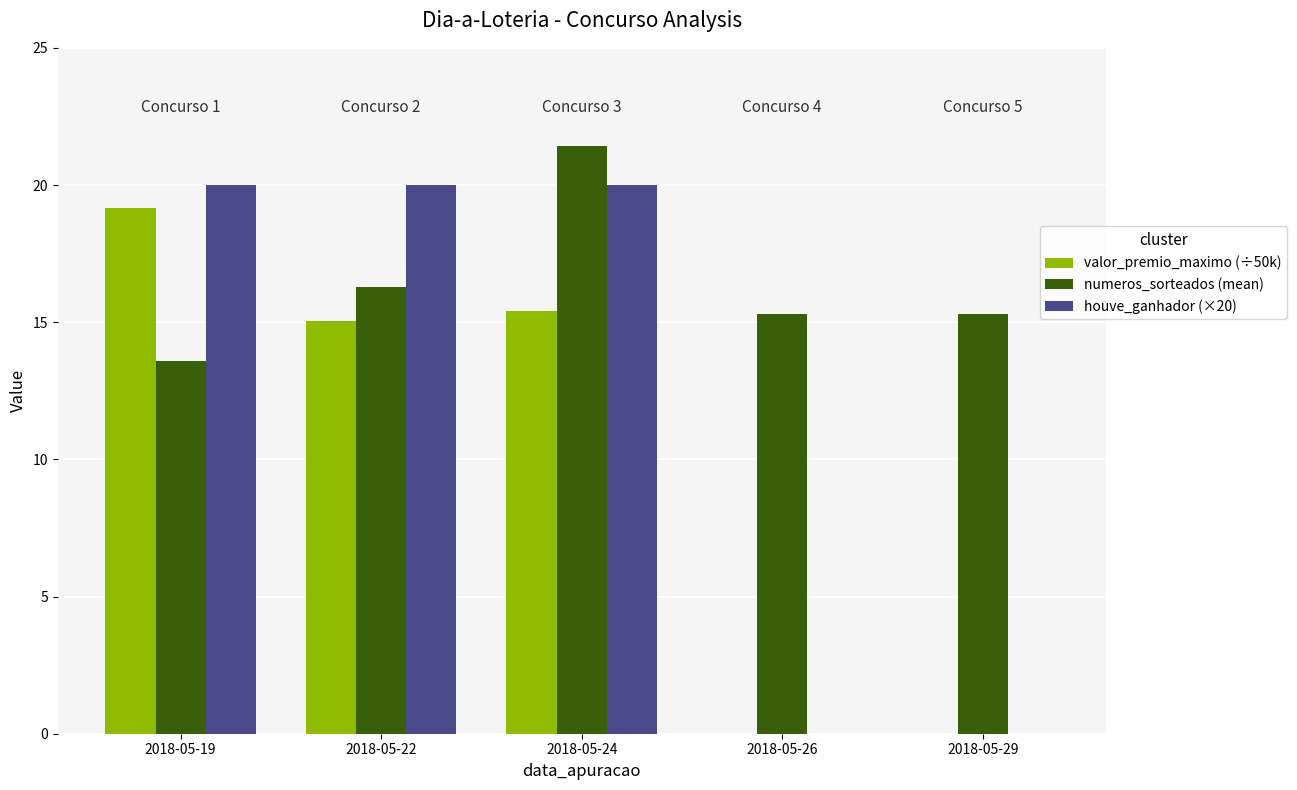

Which series changed the most between 2018-05-19 and 2018-05-24?

numeros_sorteados (mean)